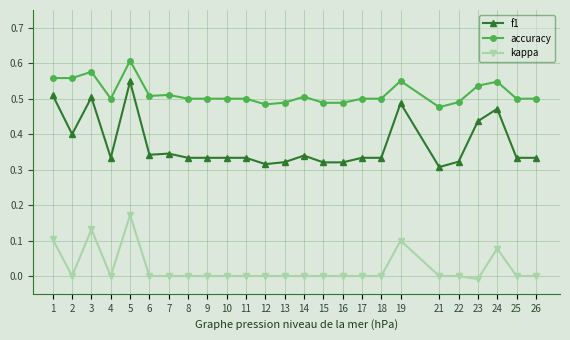

True or false: f1 has more than 1 points higher than both neighbors.

True